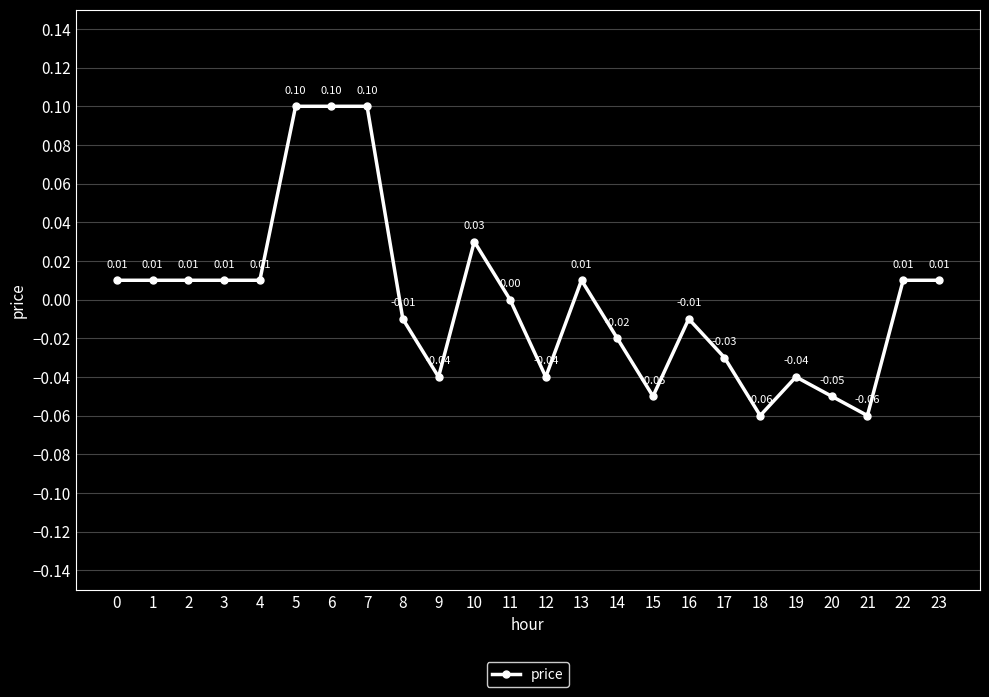

At which label is the value closest to 0?

11